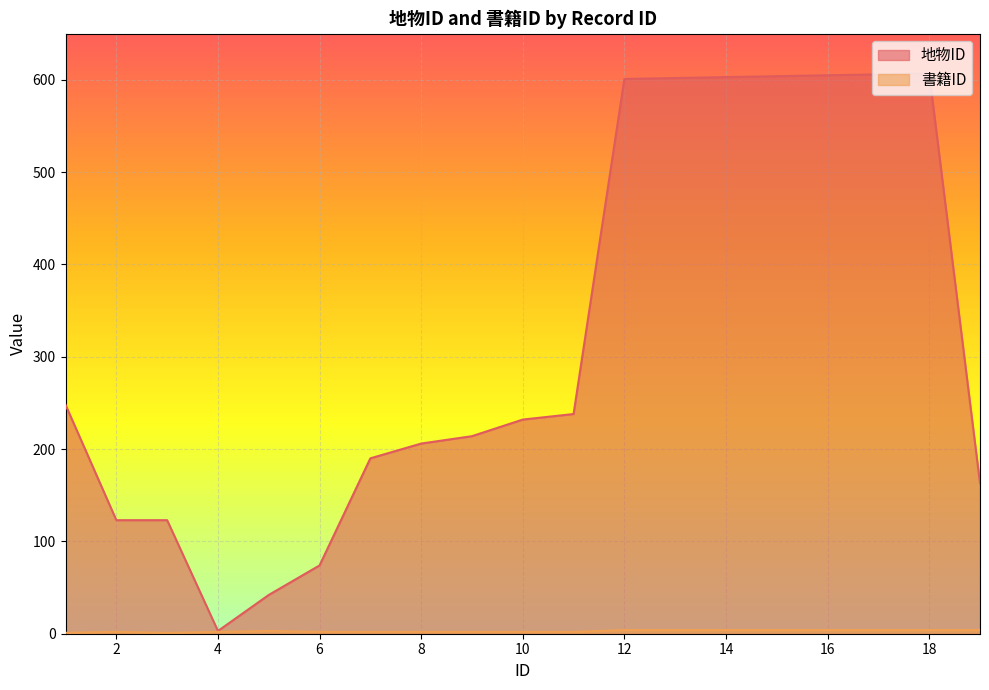

Where is the first local maximum for 地物ID?

18